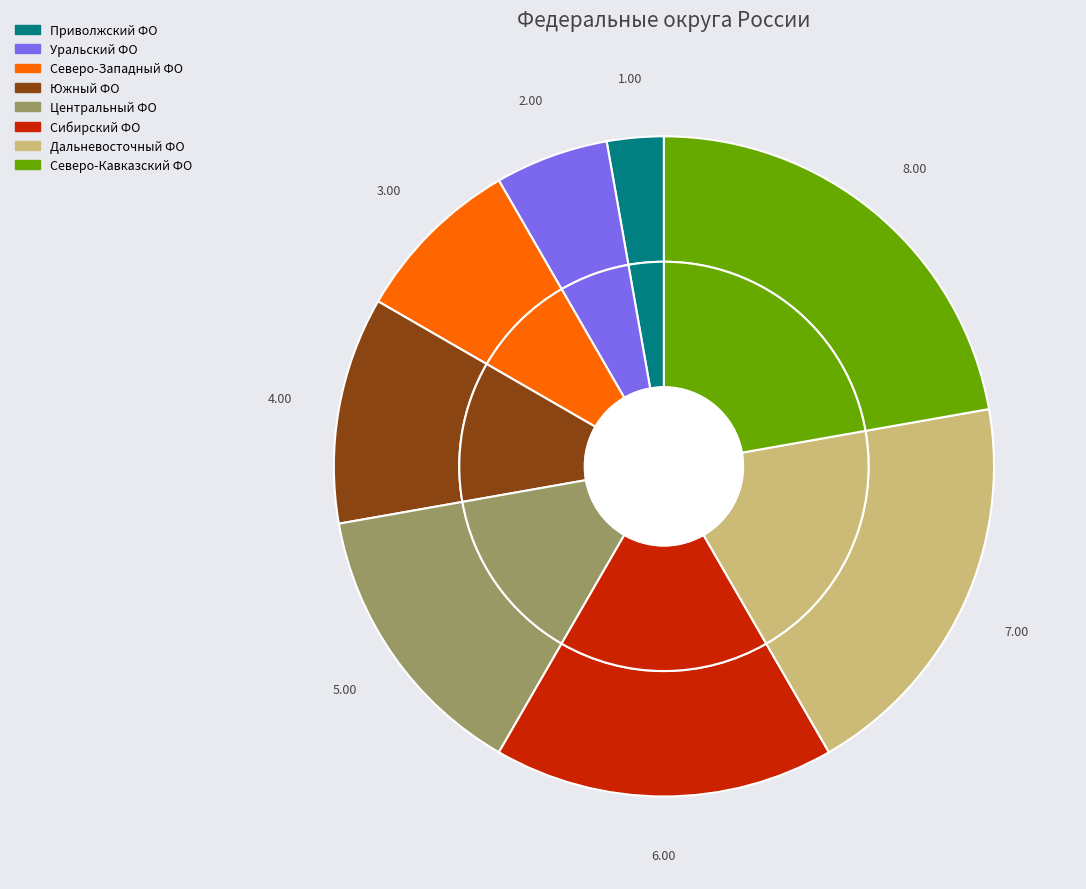

Which slice is the smallest?

Приволжский ФО